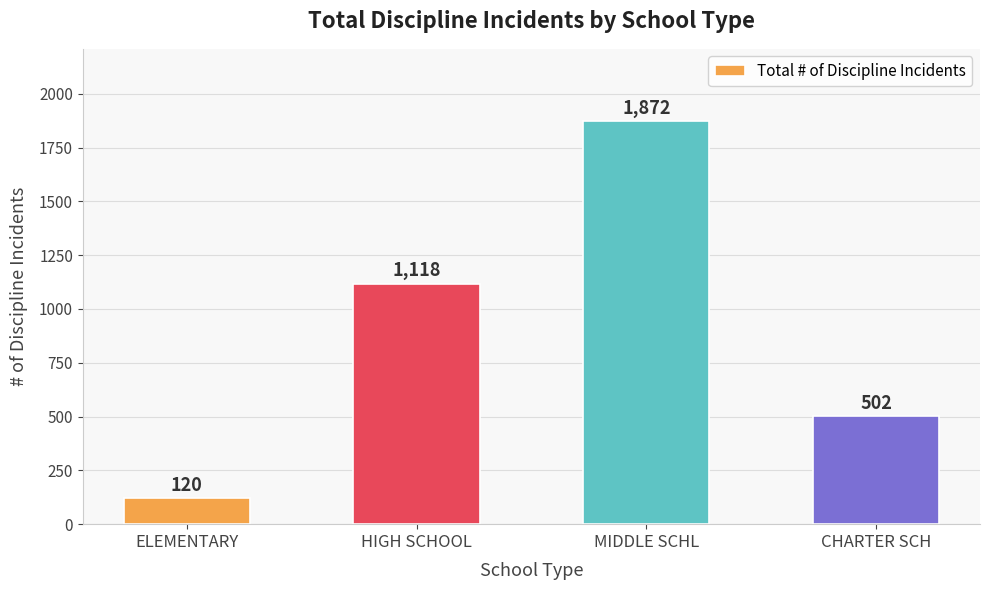

Reading right to left, what are all the values shown in this chart?

CHARTER SCH=502	MIDDLE SCHL=1872	HIGH SCHOOL=1118	ELEMENTARY=120